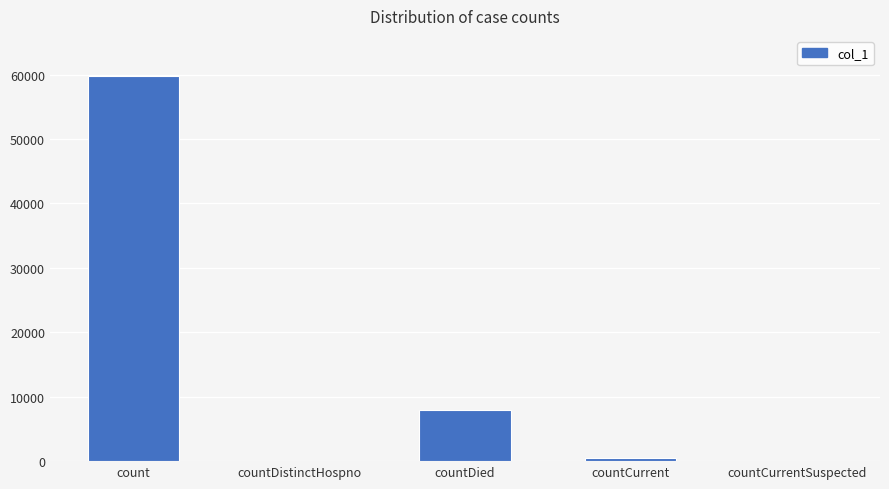

Where is the data nearest to the value 29894?

countDied